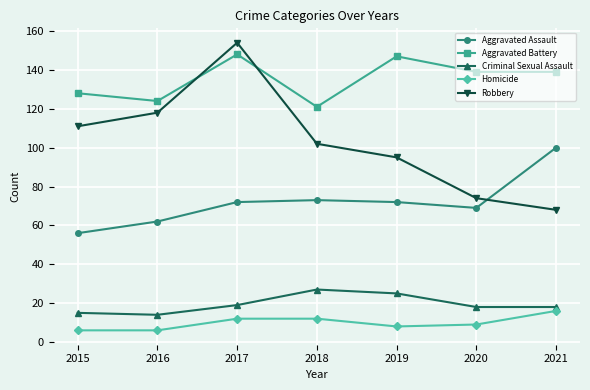

True or false: Aggravated Battery and Aggravated Assault cross at least once.

False